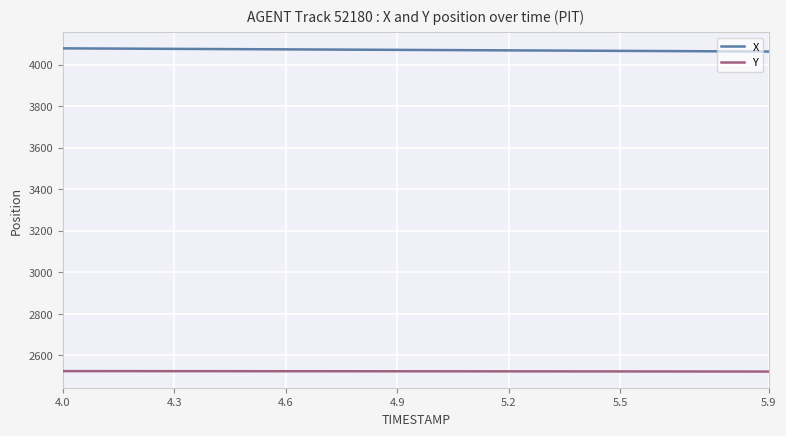

List the series in order of their overall mean, lowest first.

Y, X